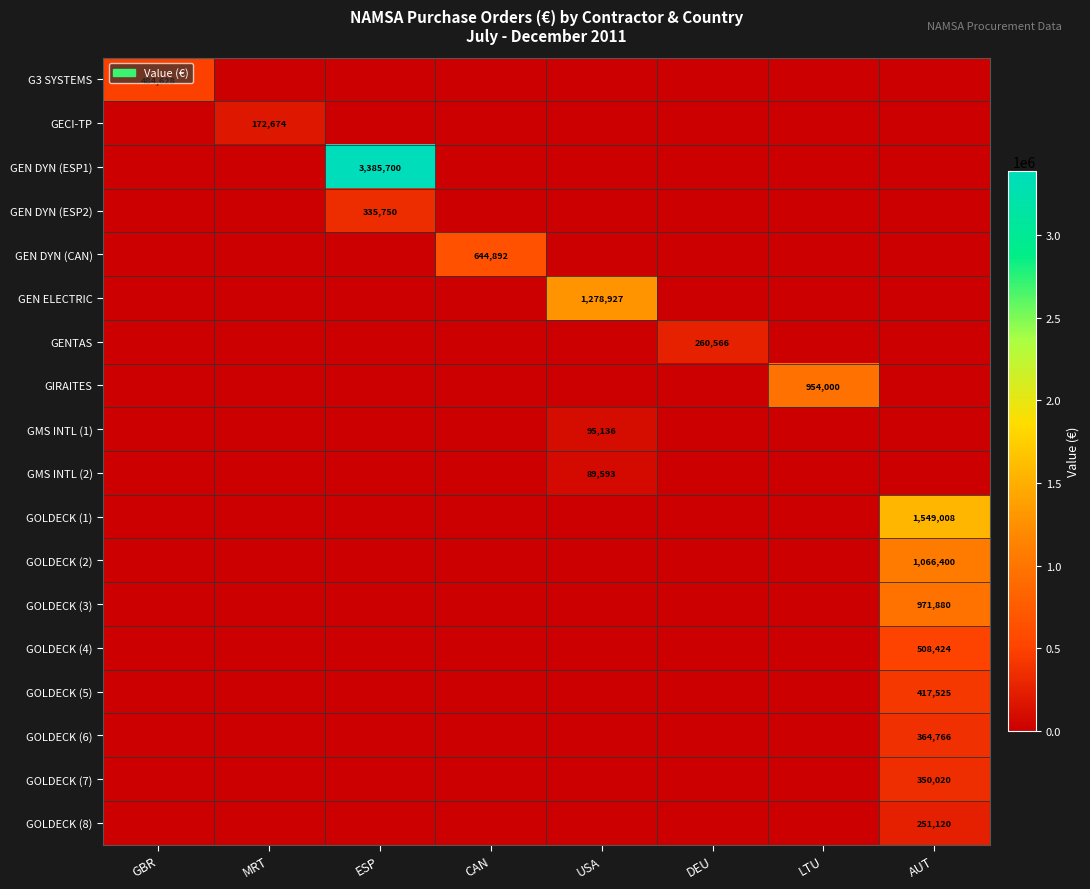

The value of GOLDECK (7) at AUT is 350020. True or false?

True